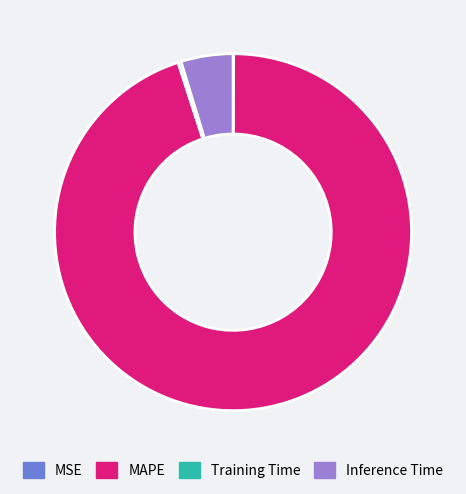

Is Training Time the majority of the pie?

No